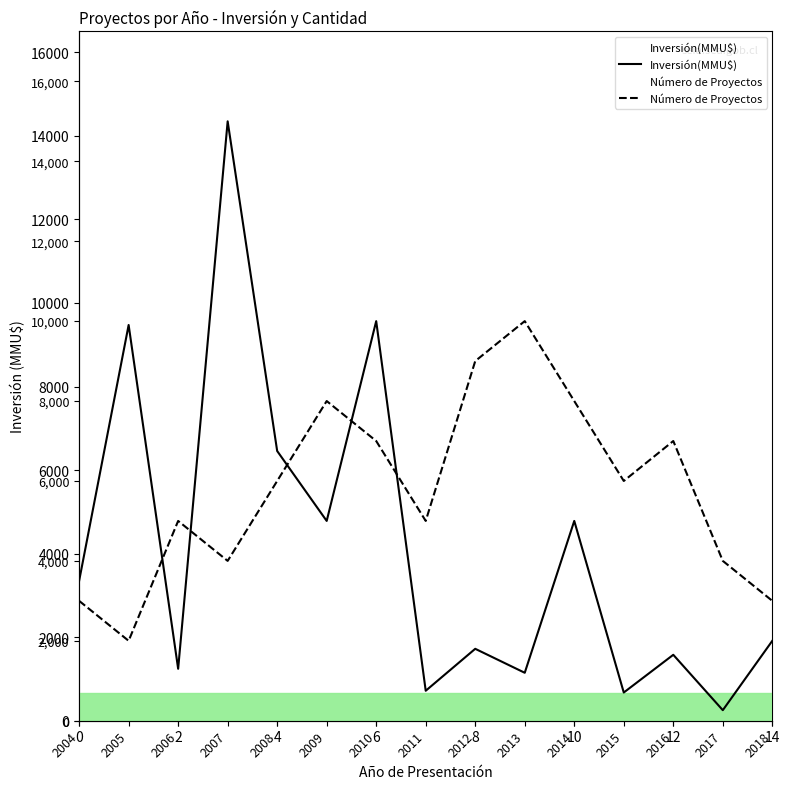

Where is the first local maximum for Inversión(MMU$)?

2005